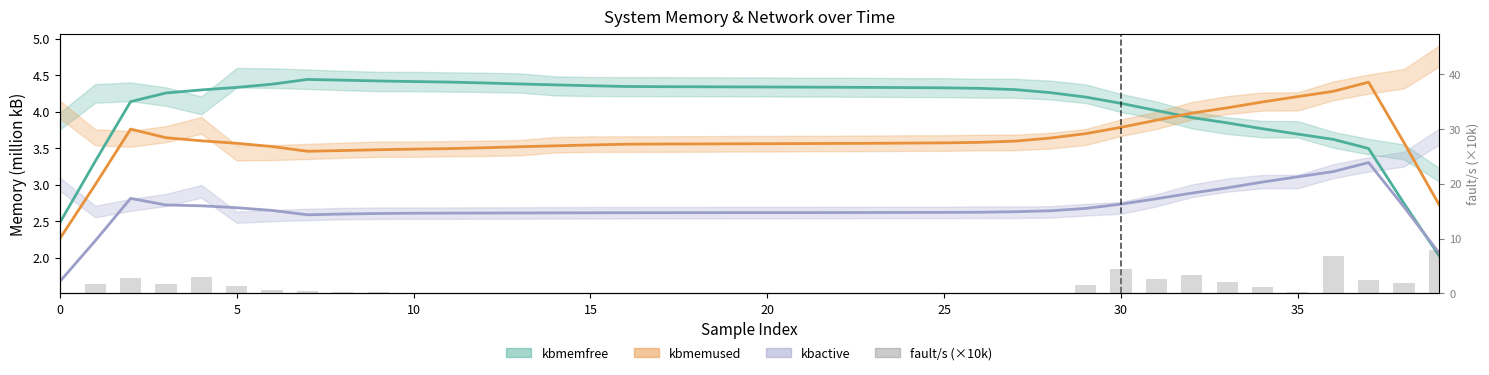

What is the change in value from 0 to 34?

+1.2